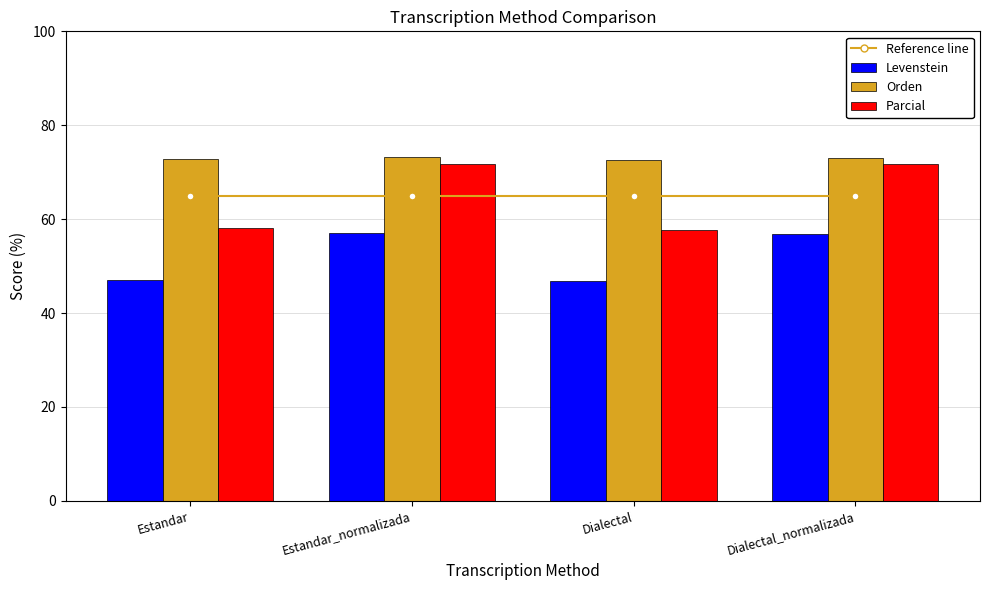

Reading right to left, list all the values displayed in this chart.

Reference line: Dialectal_normalizada=65.0	Dialectal=65.0	Estandar_normalizada=65.0	Estandar=65.0
Levenstein: Dialectal_normalizada=56.8	Dialectal=46.8	Estandar_normalizada=57.1	Estandar=47.0
Orden: Dialectal_normalizada=73.1	Dialectal=72.7	Estandar_normalizada=73.2	Estandar=72.8
Parcial: Dialectal_normalizada=71.8	Dialectal=57.7	Estandar_normalizada=71.8	Estandar=58.2